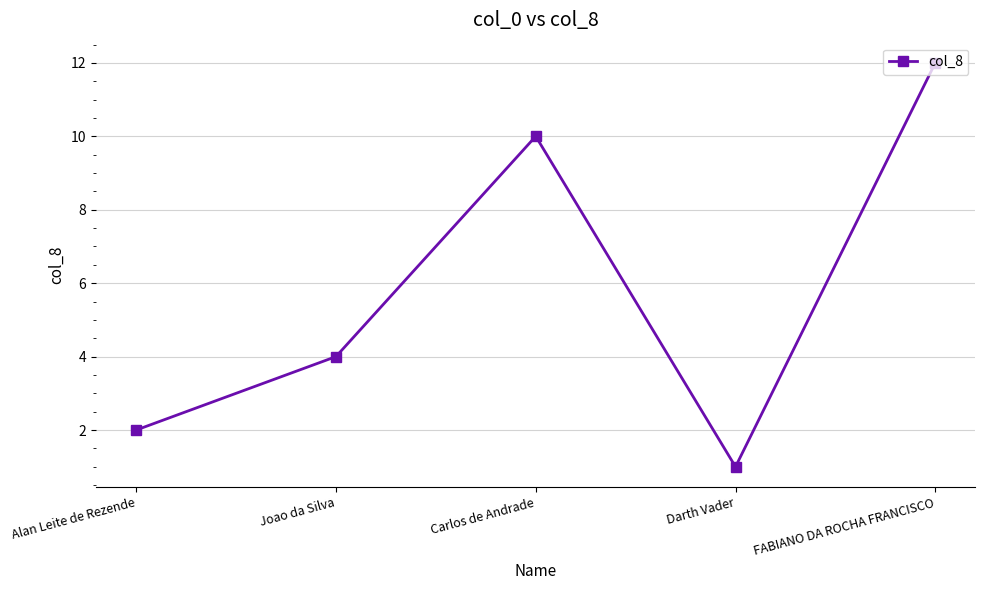

List the labels in order of value, largest first.

FABIANO DA ROCHA FRANCISCO, Carlos de Andrade, Joao da Silva, Alan Leite de Rezende, Darth Vader